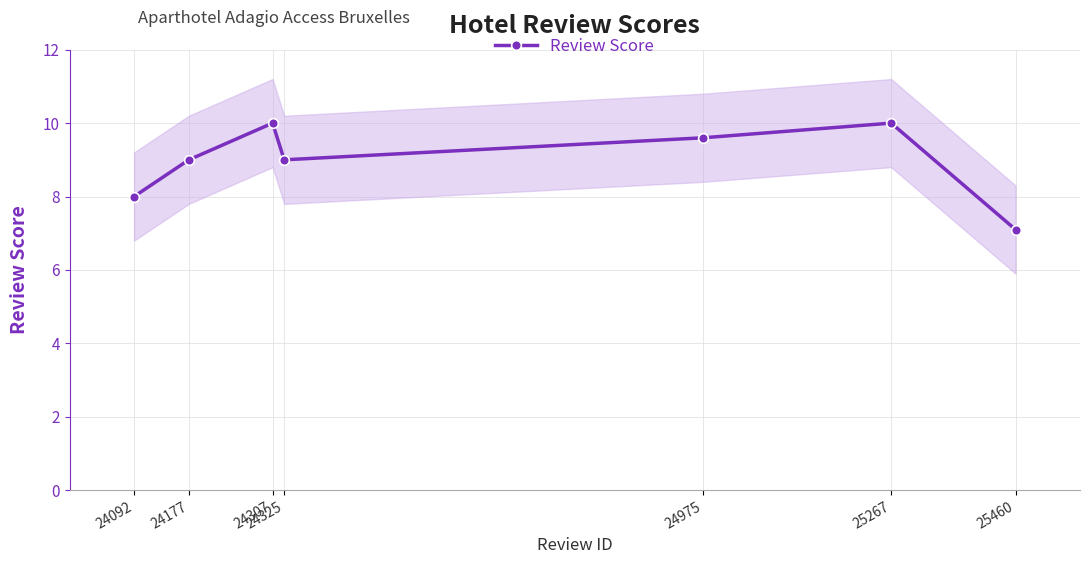

How many distinct data groups are displayed?

1